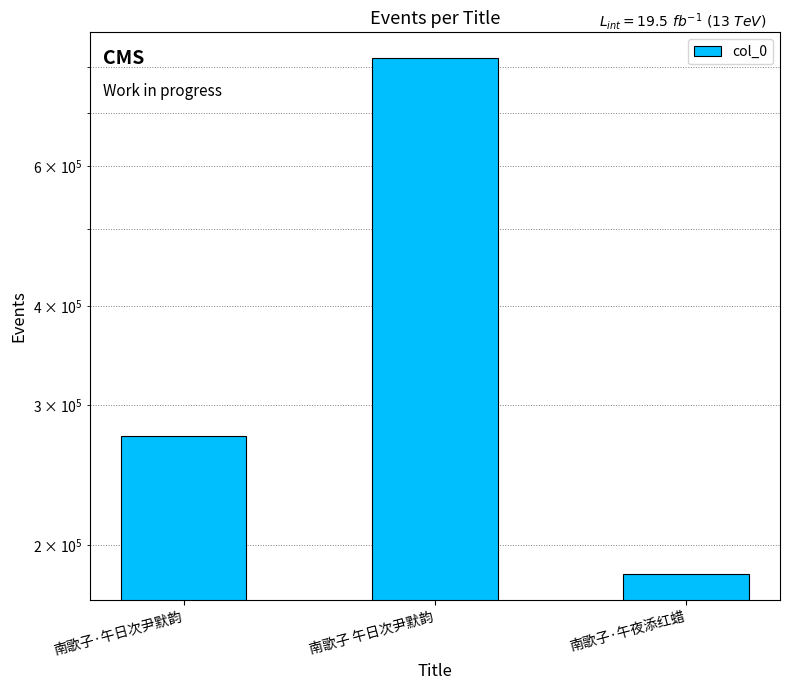

True or false: the data shows 821492 at 南歌子 午日次尹默韵.

True